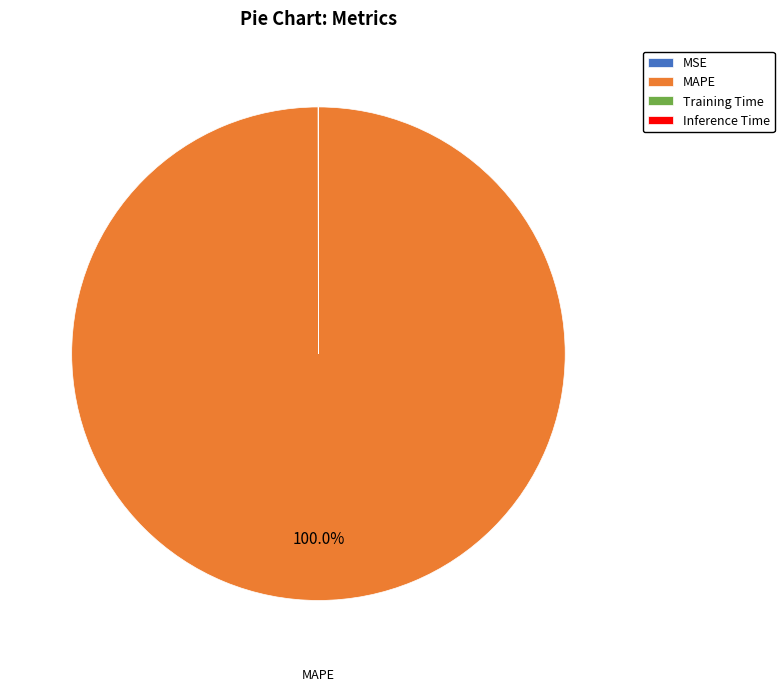

Which category has the biggest portion of the pie?

MAPE